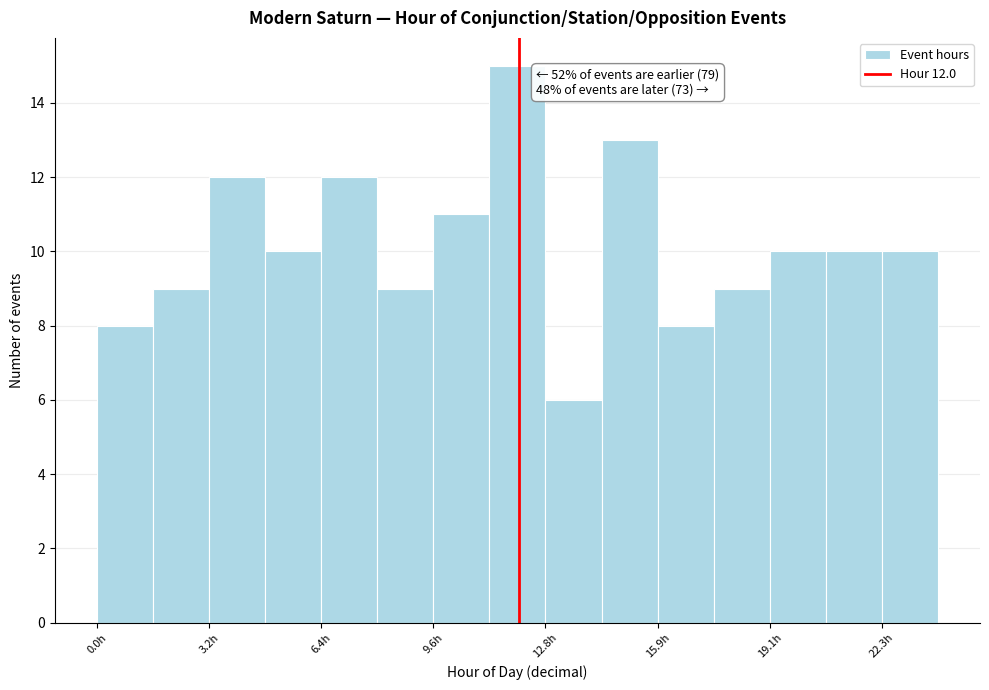

Read against the x-axis, roughly where is the centre of the tallest bar?

12.0